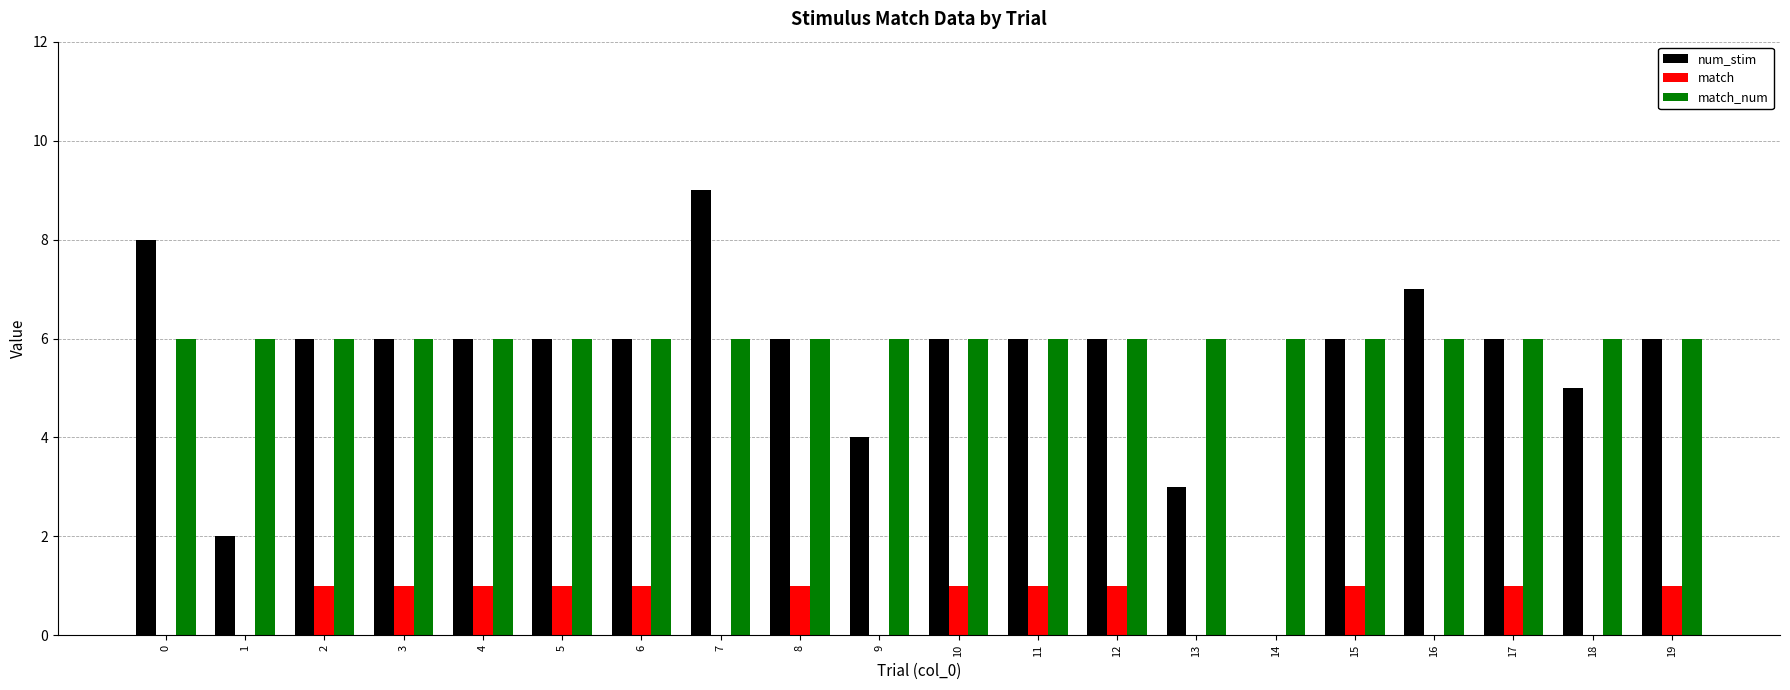

Which series has the largest total across all categories?

match_num